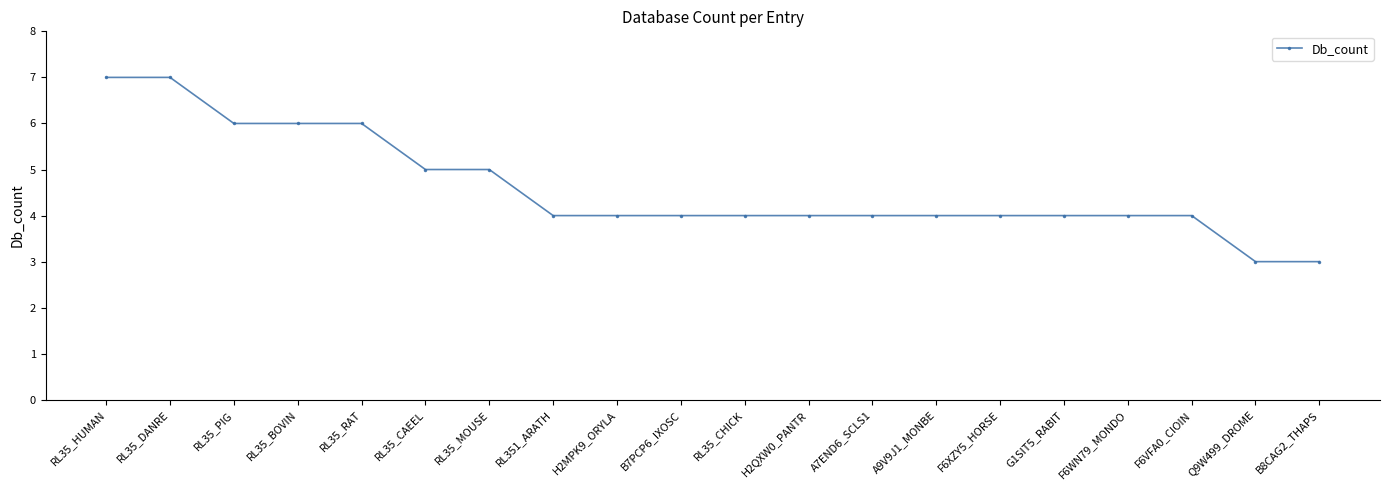

Read the value at H2MPK9_ORYLA.

4